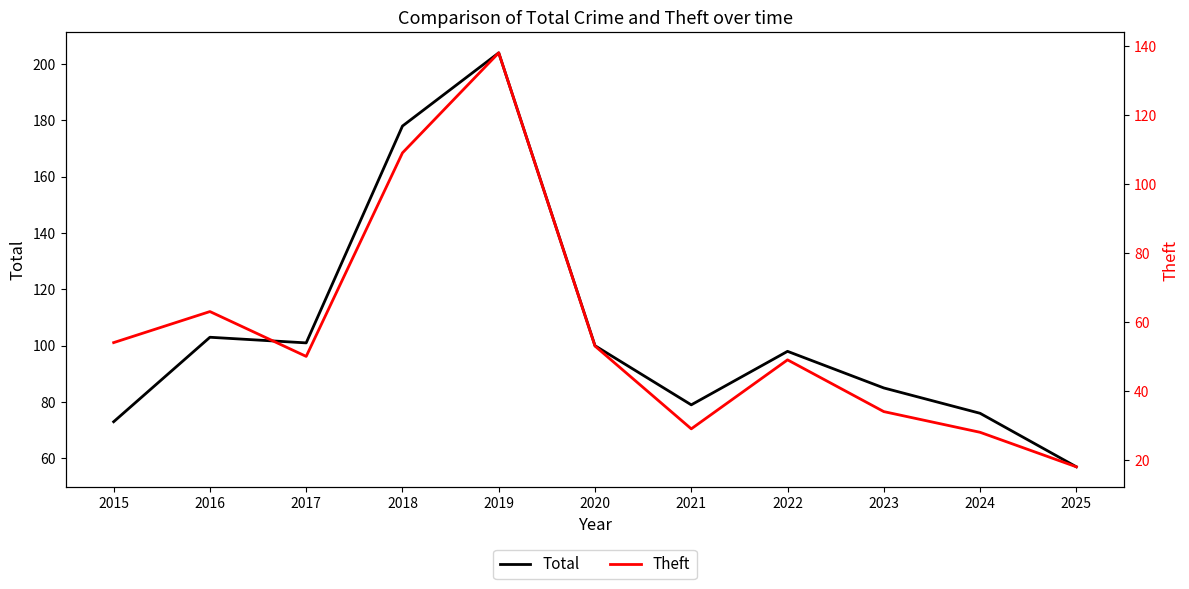

What is the difference between the second highest and minimum values in the Theft series?

91